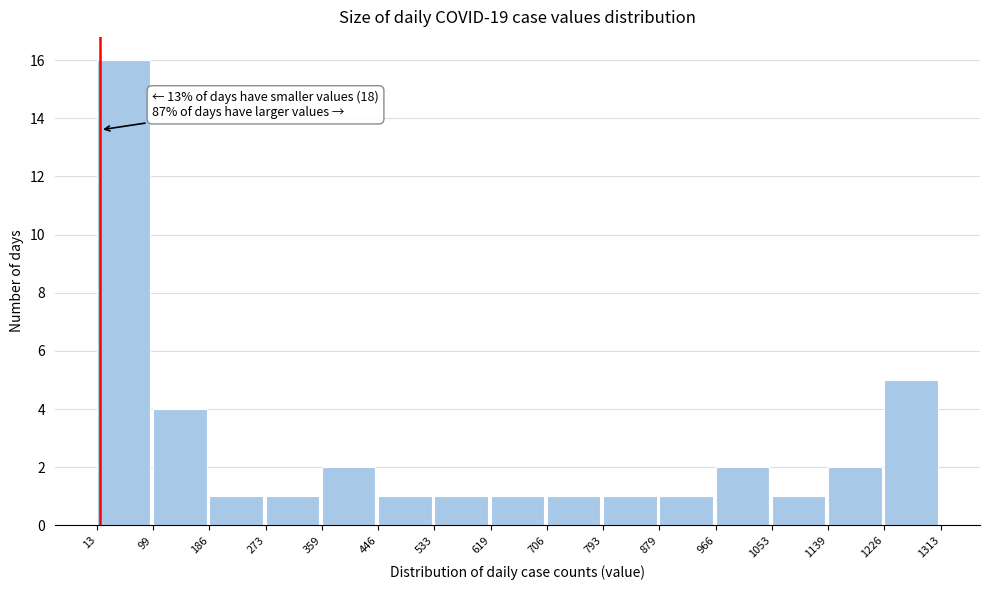

Which range on the x-axis has the tallest bar?

13 to 99